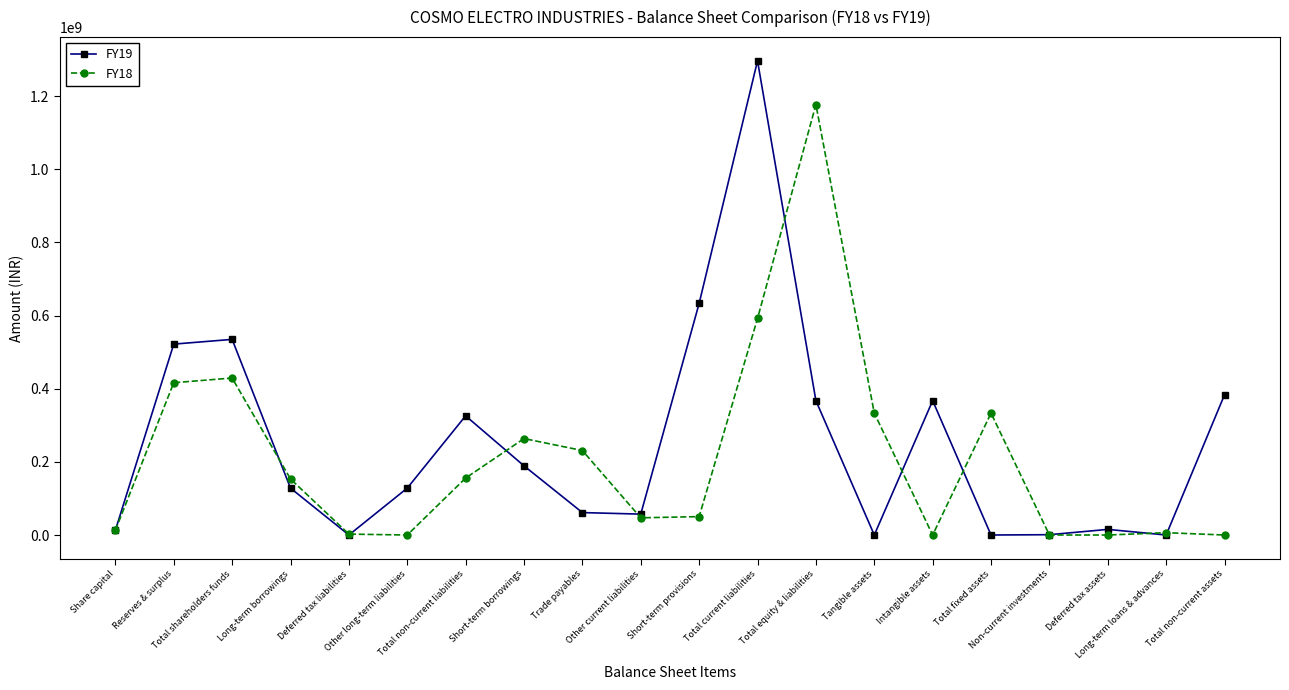

How many lines are shown in the chart?

2